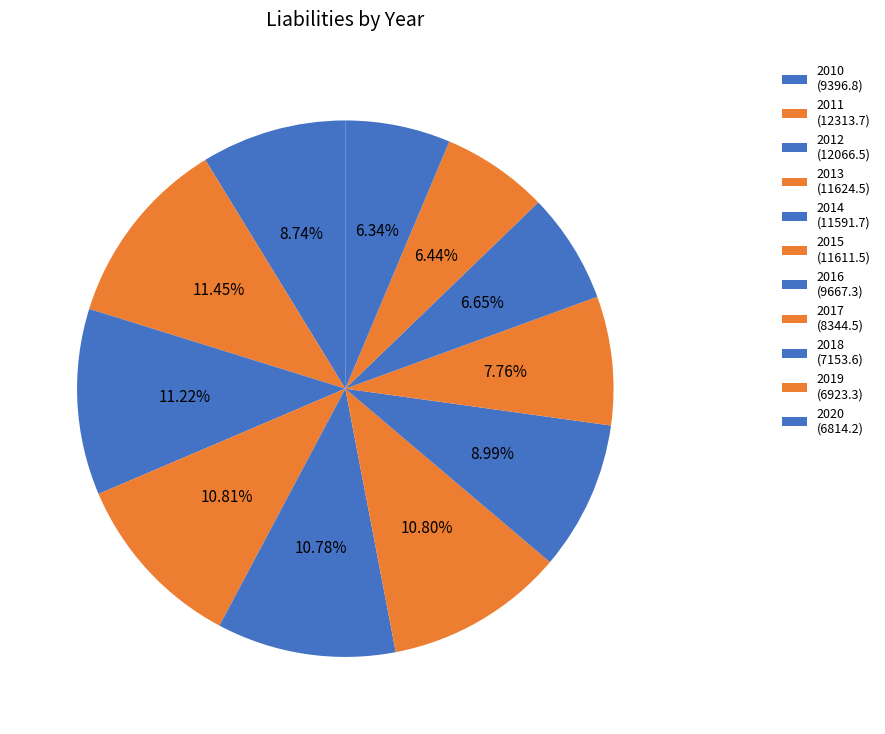

What percentage do 2010 and 2013 together represent?

19.6%